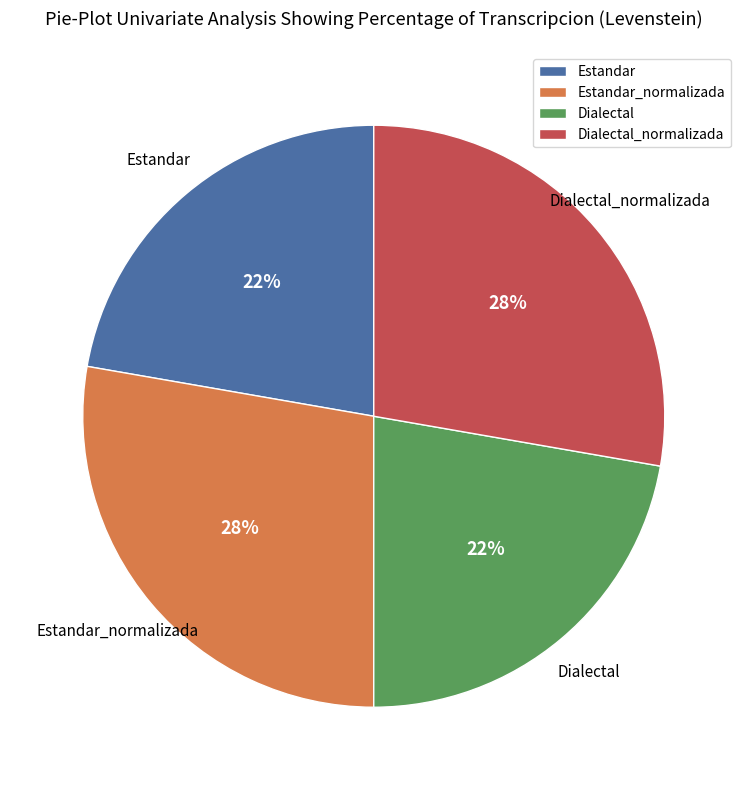

True or false: Estandar accounts for 29% of the total.

False